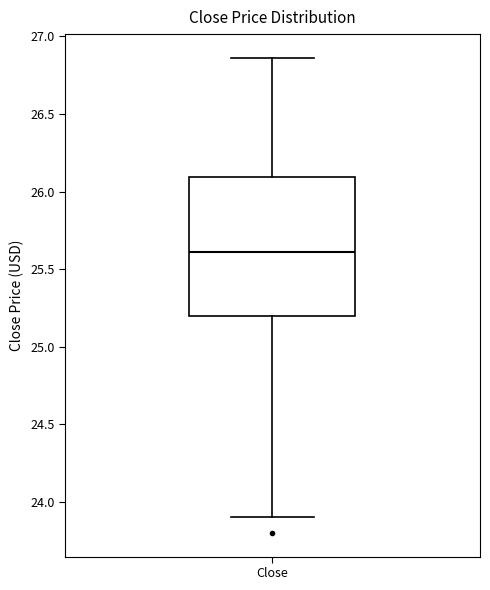

Read this box plot against the y-axis: the position of the median line, the range covered by the box, and the ends of both whiskers. The values are not printed on the chart, so give them approximately, as read against the axis.

median 25.60, box 25.20 to 26.10, whiskers 23.90 to 26.85